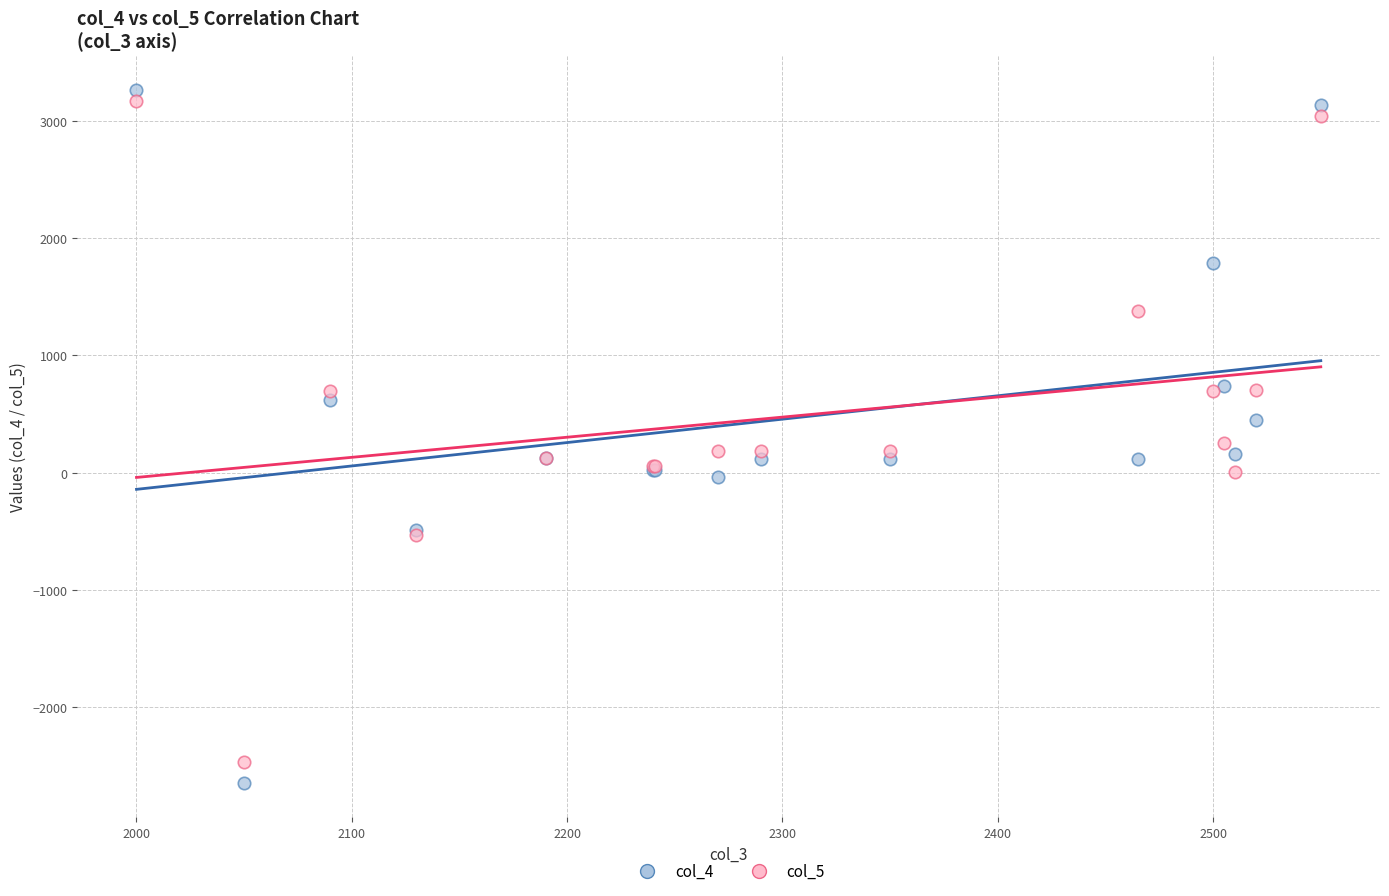

What are all the series names shown in the legend?

col_4, col_5